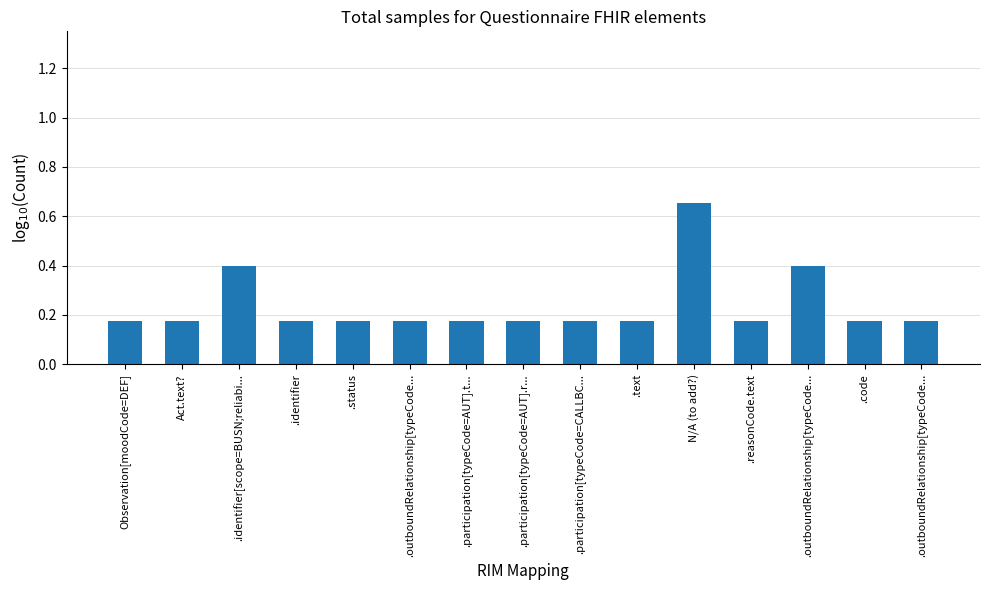

How many series are shown in this chart?

1